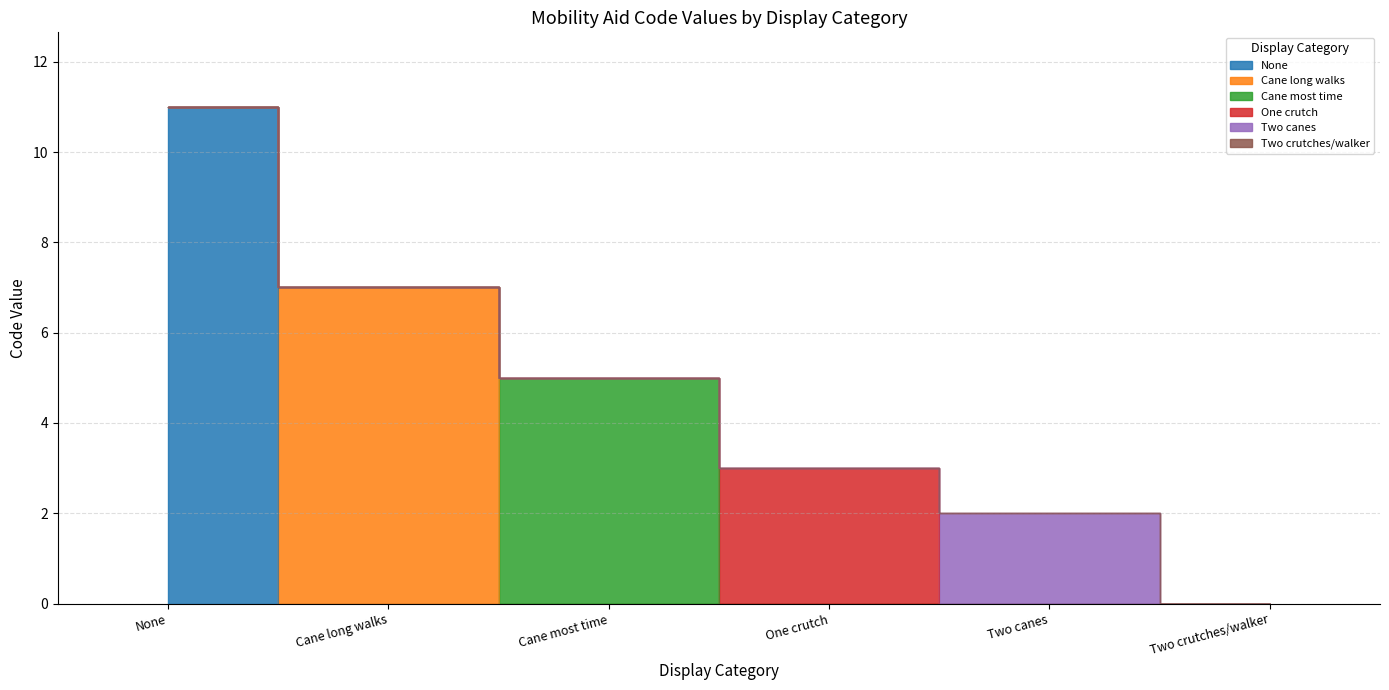

What is the average value?

5